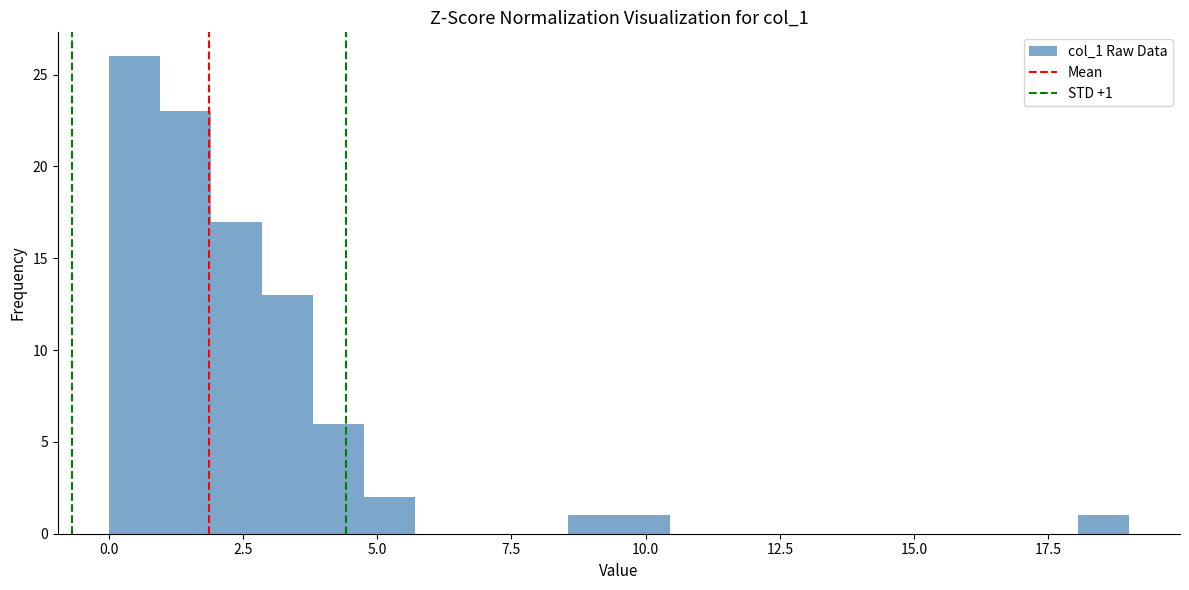

Around what value on the x-axis is the tallest bar? Give the approximate position of its centre, as read against the axis.

0.5